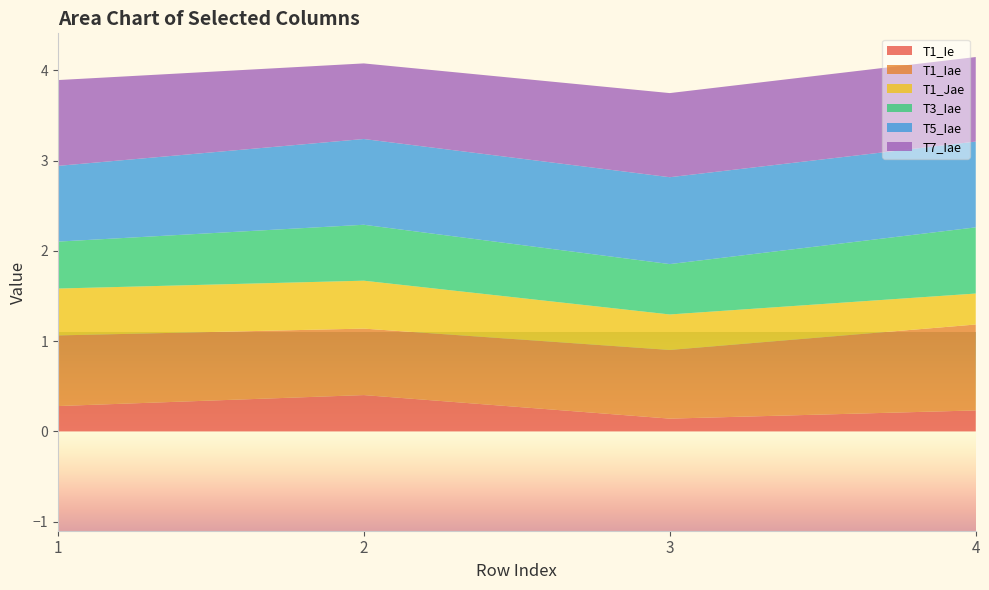

Reading left to right, transcribe all the data shown in this chart.

T1_Ie: 0.3	0.4	0.1	0.2
T1_Iae: 0.8	0.7	0.8	1.0
T1_Jae: 0.5	0.5	0.4	0.3
T3_Iae: 0.5	0.6	0.6	0.7
T5_Iae: 0.8	1.0	1.0	1.0
T7_Iae: 1.0	0.8	0.9	0.9